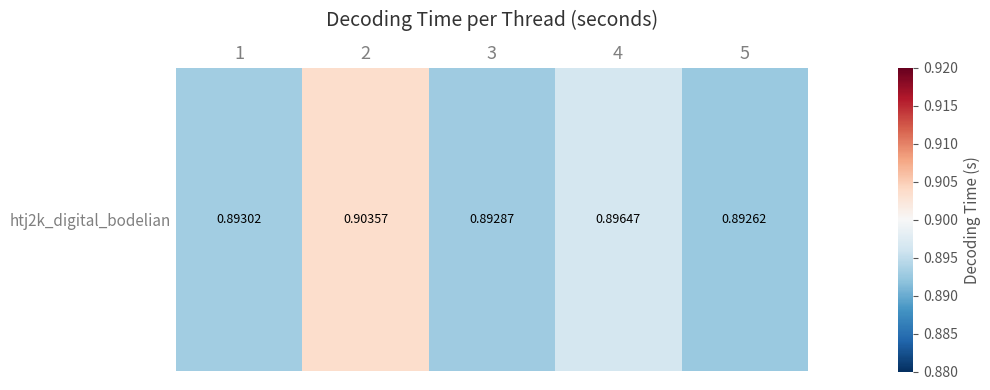

What is the smallest value displayed?

0.9